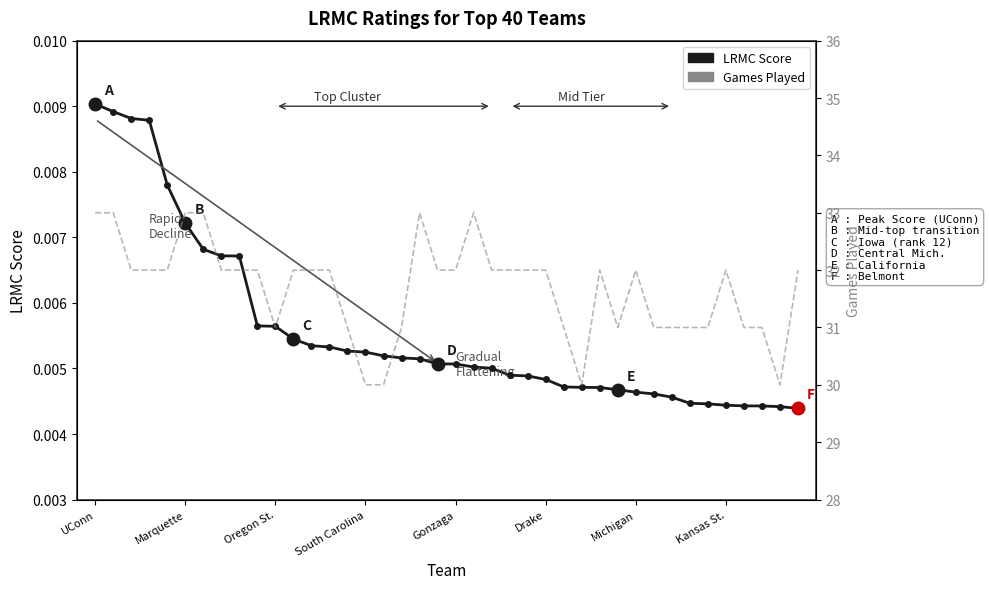

Is it true that LRMC Score equals 0.0 at Oregon St.?

True